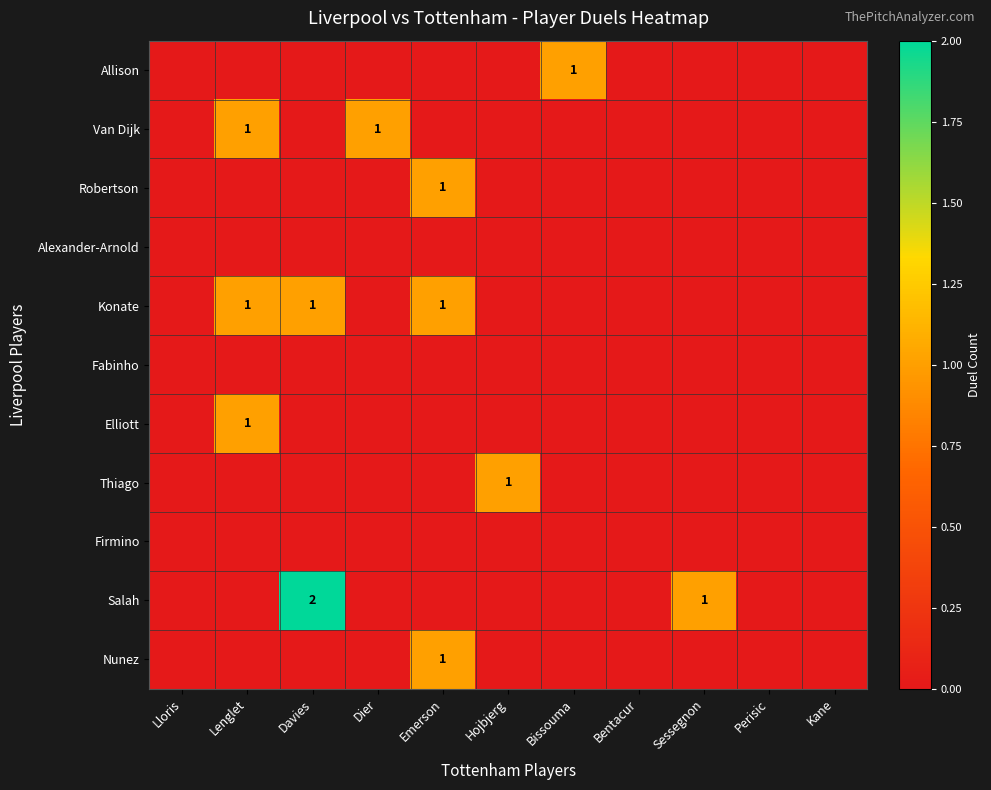

Is it true that Robertson equals 1 at Emerson?

True